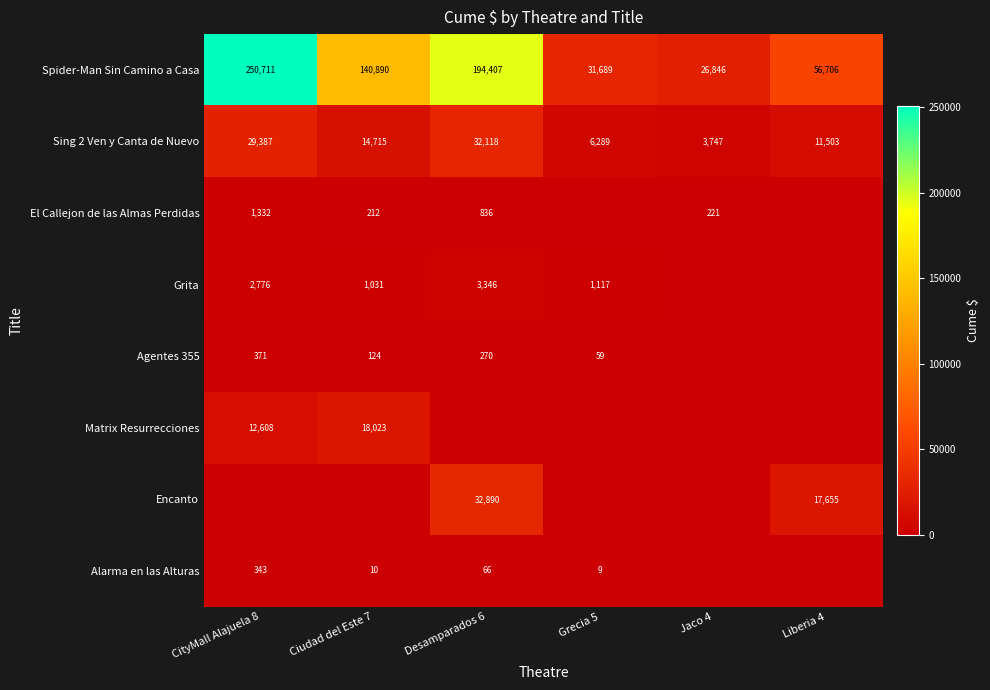

List the labels in order of Alarma en las Alturas value, smallest first.

Jaco 4, Liberia 4, Grecia 5, Ciudad del Este 7, Desamparados 6, CityMall Alajuela 8